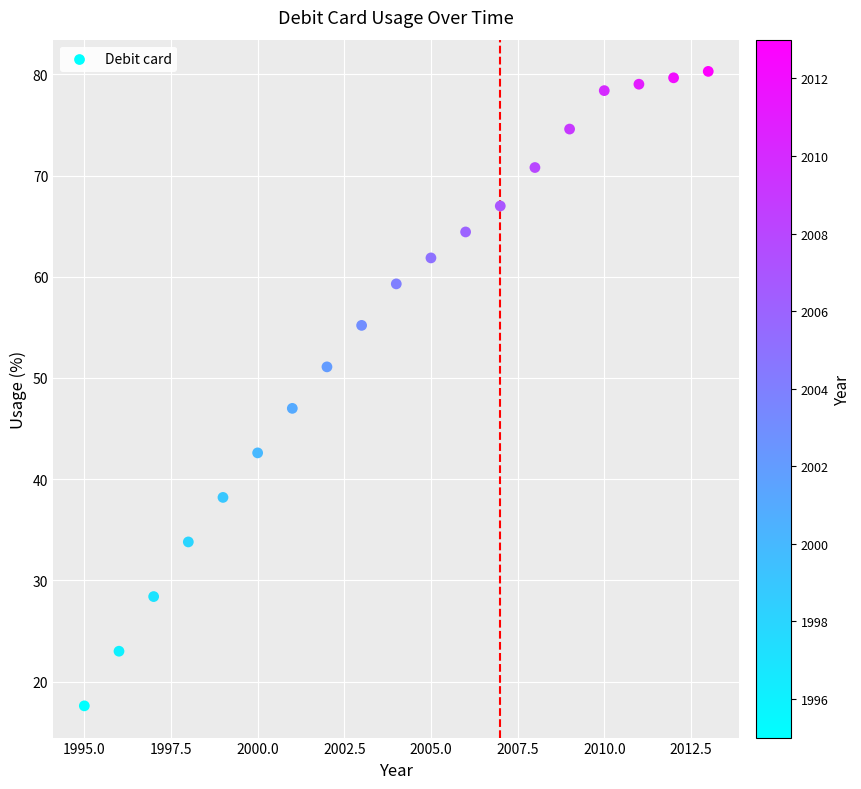

What Y value in the scatter plot is closest to 48?

47.0